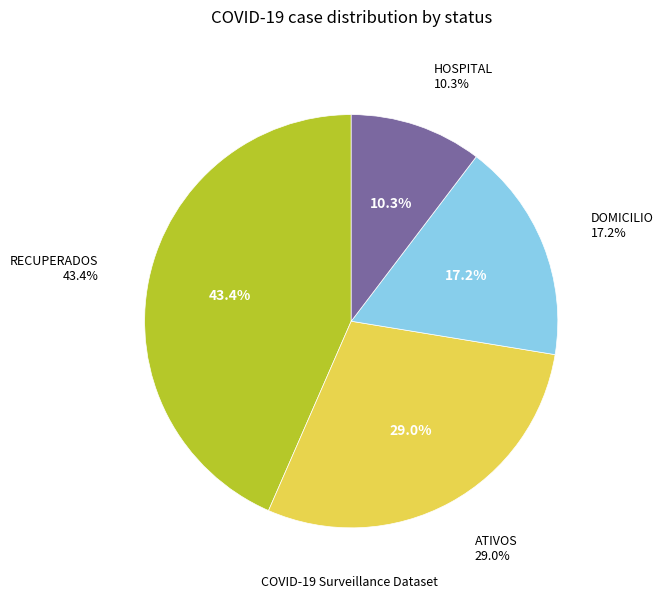

Is HOSPITAL the majority of the pie?

No